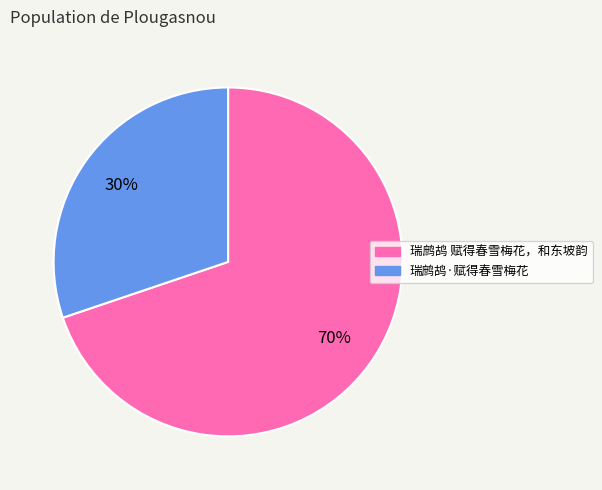

Do 瑞鹧鸪·赋得春雪梅花 and 瑞鹧鸪 赋得春雪梅花，和东坡韵 together represent more than half of the pie?

Yes